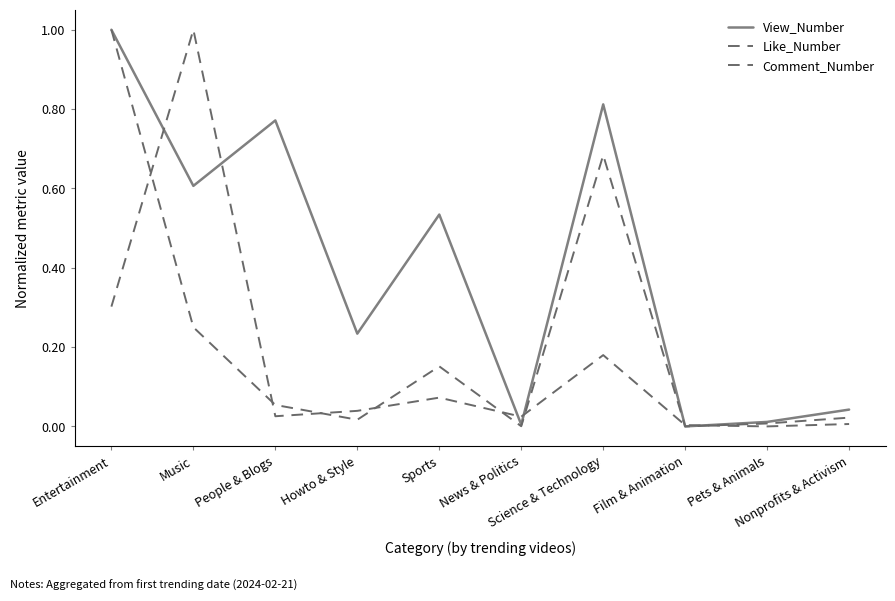

What is the total value across all series at Entertainment?

2.3